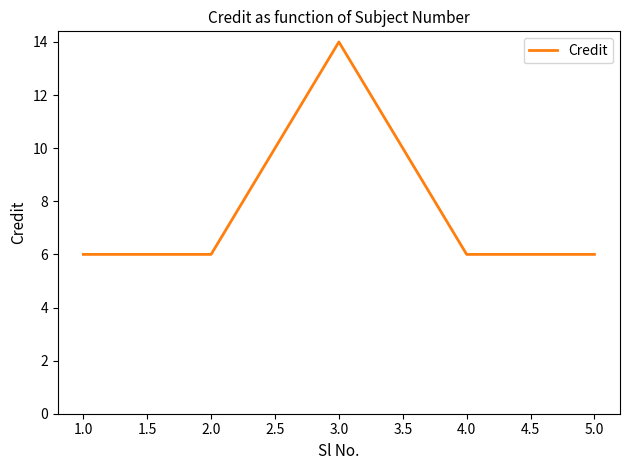

Reading left to right, transcribe all the data shown in this chart.

6	6	14	6	6